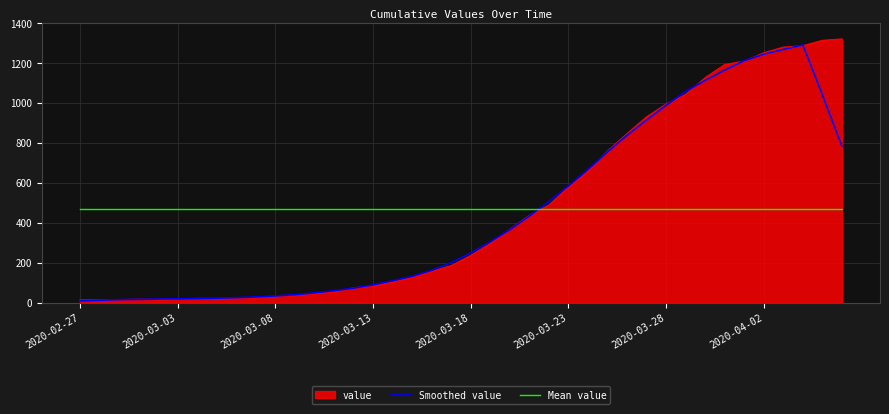

What is the smallest value displayed?

8.4